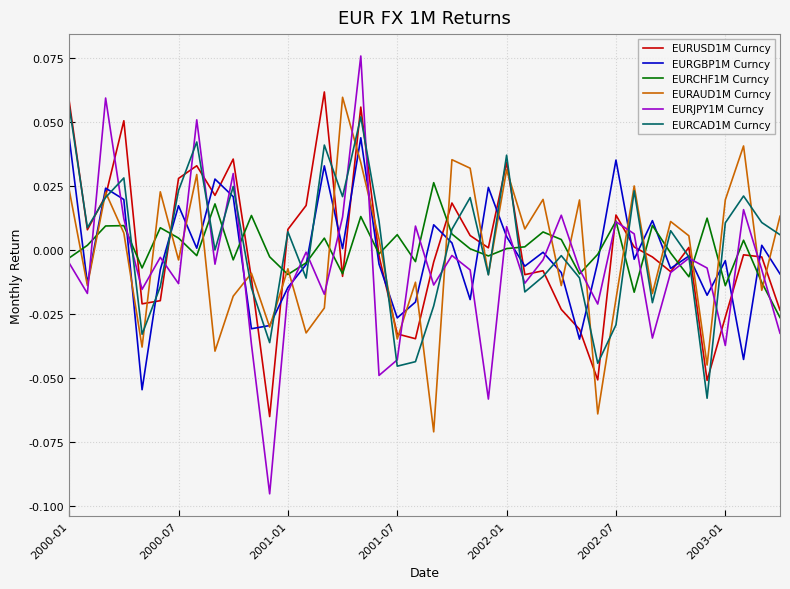

Which series has the widest spread of values?

EURJPY1M Curncy